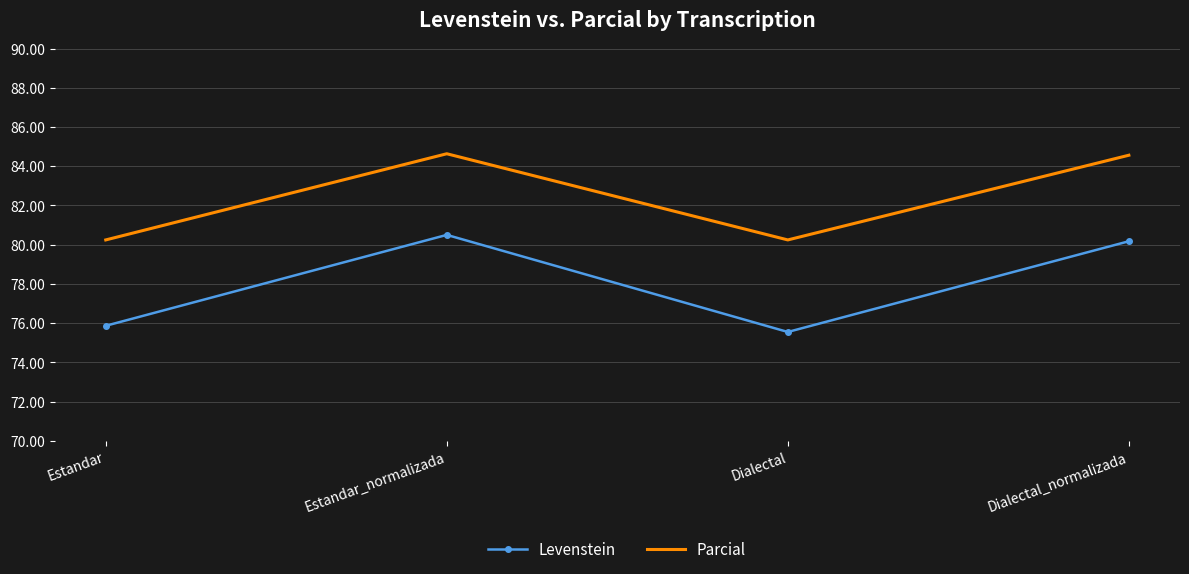

Where does the Levenstein series first go above 80?

Estandar_normalizada